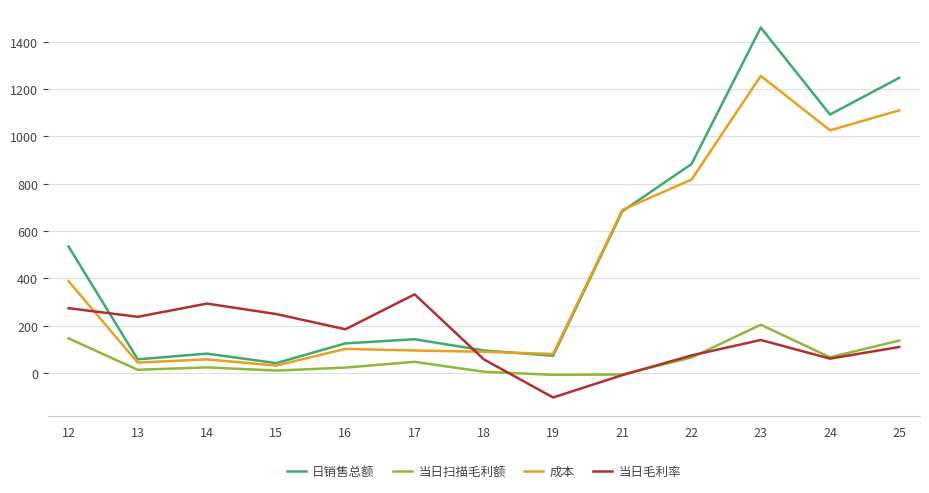

What is the difference between the maximum and minimum values in the 当日毛利率 series?

435.8